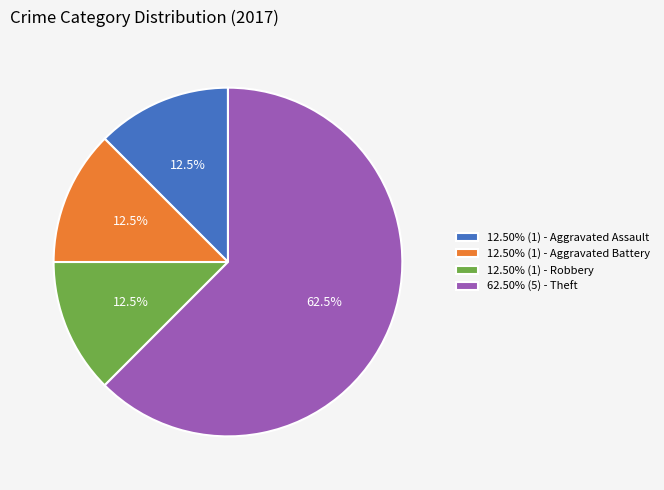

How many slices are in this pie chart?

4